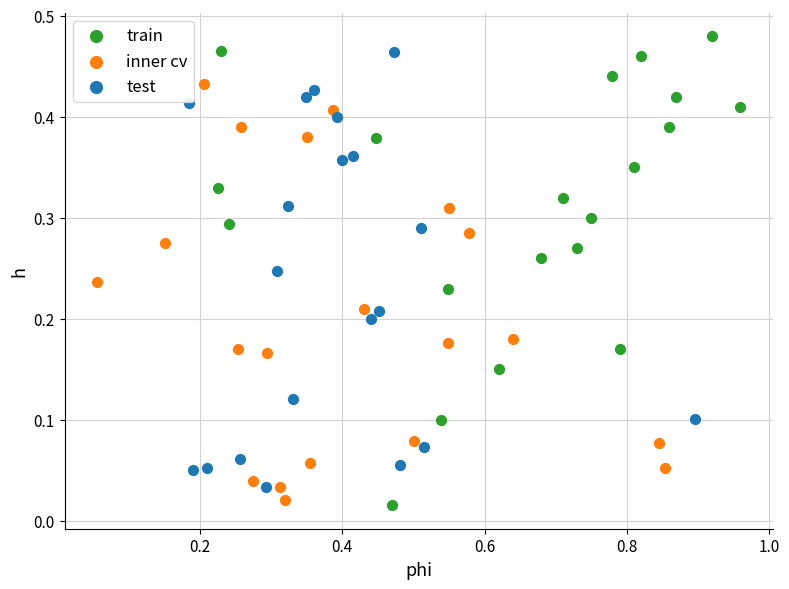

What are all the series names shown in the legend?

train, inner cv, test